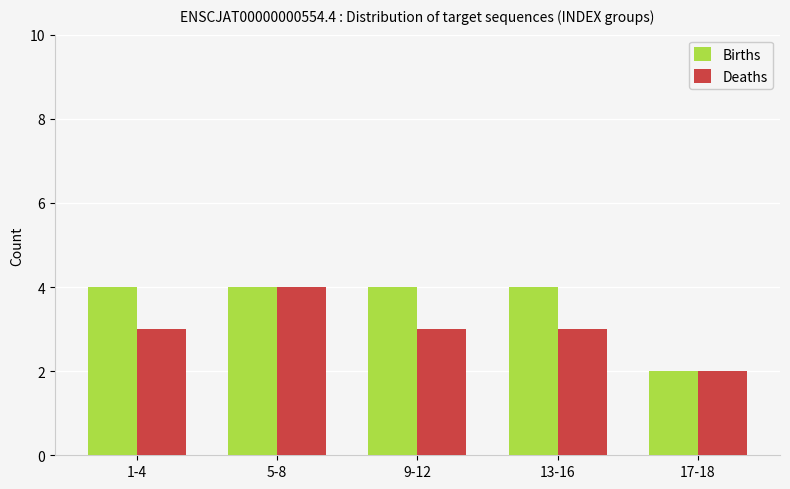

Rank the series by their average value, from highest to lowest.

Births, Deaths